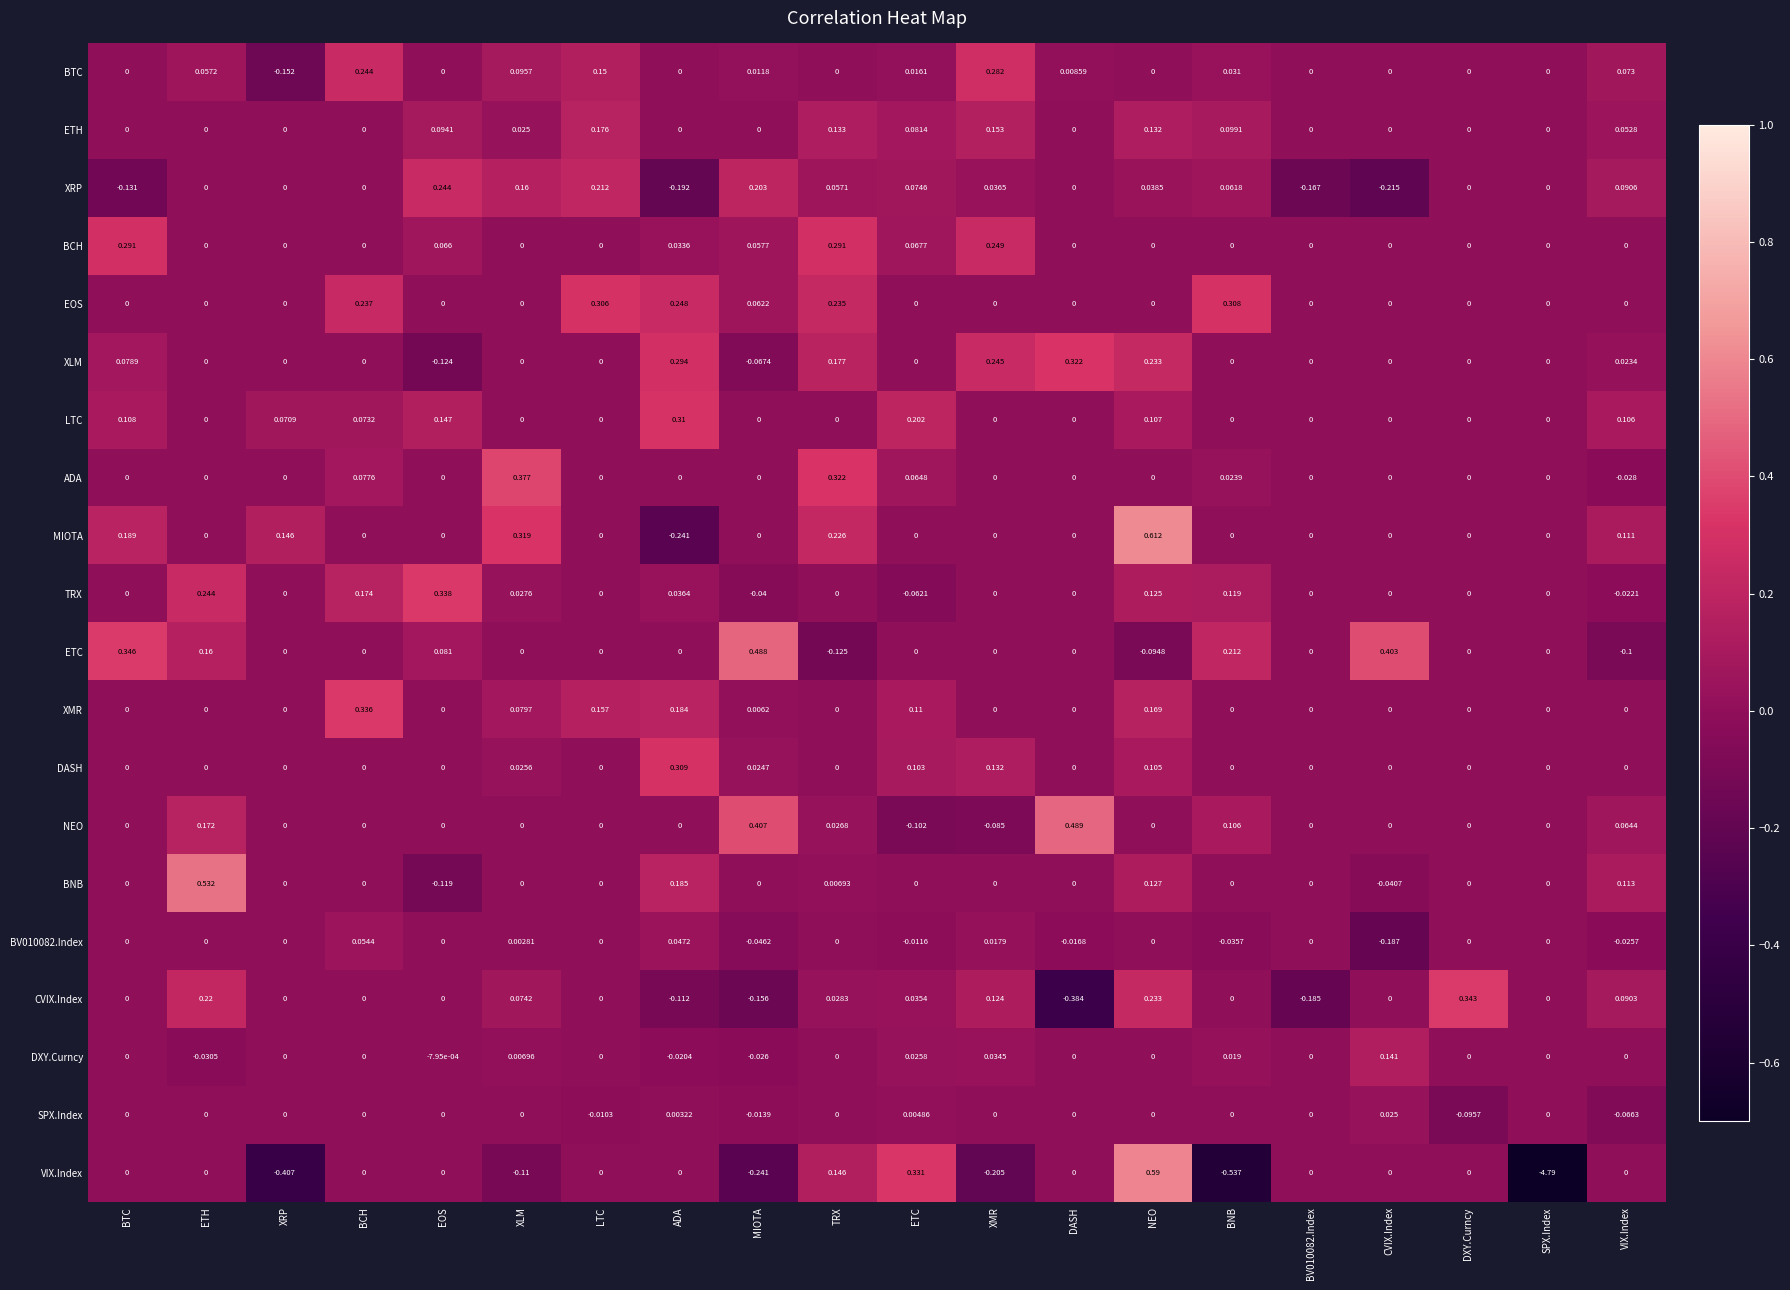

Which series has the largest total across all categories?

EOS